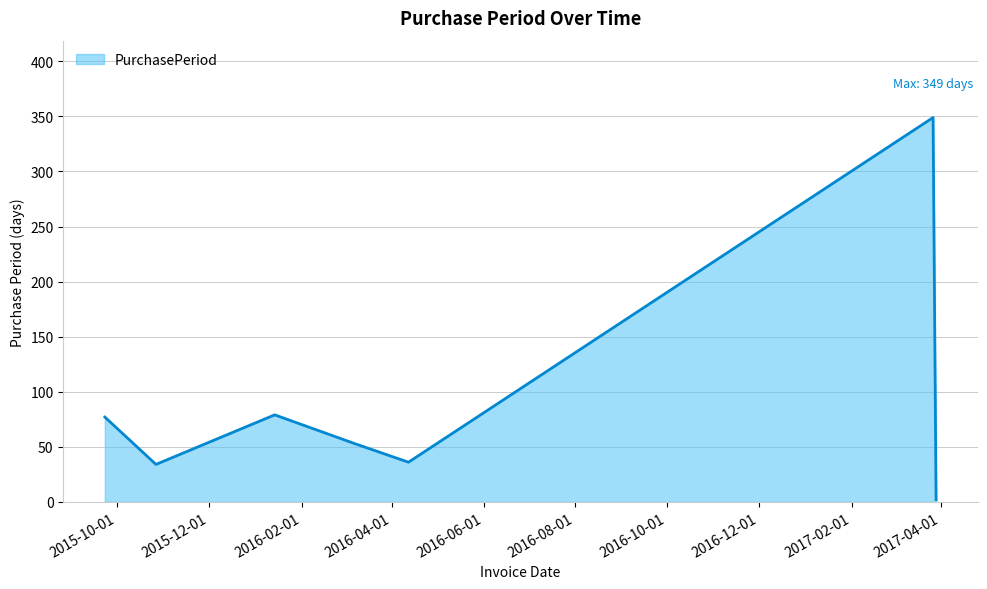

What is the difference between the second highest and minimum values?

77